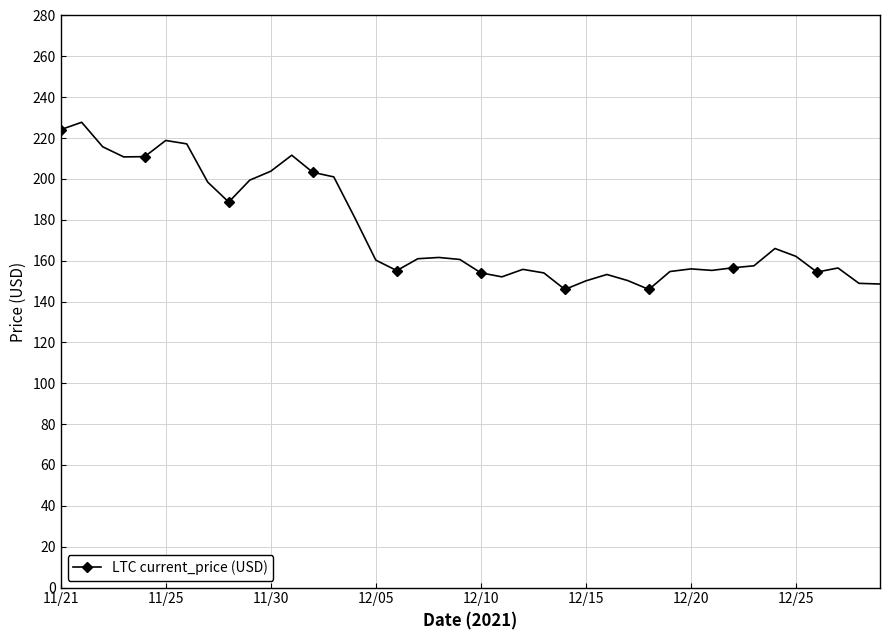

True or false: there are more than 0 points higher than both neighbors.

True